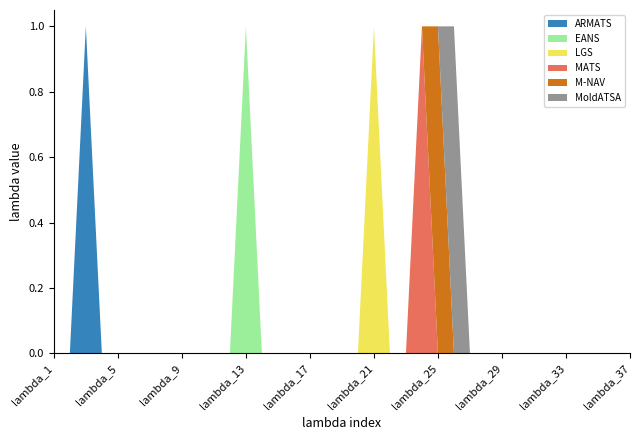

Reading left to right, what are all the values shown in this chart?

ARMATS: 0	0	1	0	0	0	0	0	0	0	0	0	0	0	0	0	0	0	0	0	0	0	0	0	0	0	0	0	0	0	0	0	0	0	0	0	0
EANS: 0	0	0	0	0	0	0	0	0	0	0	0	1	0	0	0	0	0	0	0	0	0	0	0	0	0	0	0	0	0	0	0	0	0	0	0	0
LGS: 0	0	0	0	0	0	0	0	0	0	0	0	0	0	0	0	0	0	0	0	1	0	0	0	0	0	0	0	0	0	0	0	0	0	0	0	0
MATS: 0	0	0	0	0	0	0	0	0	0	0	0	0	0	0	0	0	0	0	0	0	0	0	1	0	0	0	0	0	0	0	0	0	0	0	0	0
M-NAV: 0	0	0	0	0	0	0	0	0	0	0	0	0	0	0	0	0	0	0	0	0	0	0	0	1	0	0	0	0	0	0	0	0	0	0	0	0
MoldATSA: 0	0	0	0	0	0	0	0	0	0	0	0	0	0	0	0	0	0	0	0	0	0	0	0	0	1	0	0	0	0	0	0	0	0	0	0	0